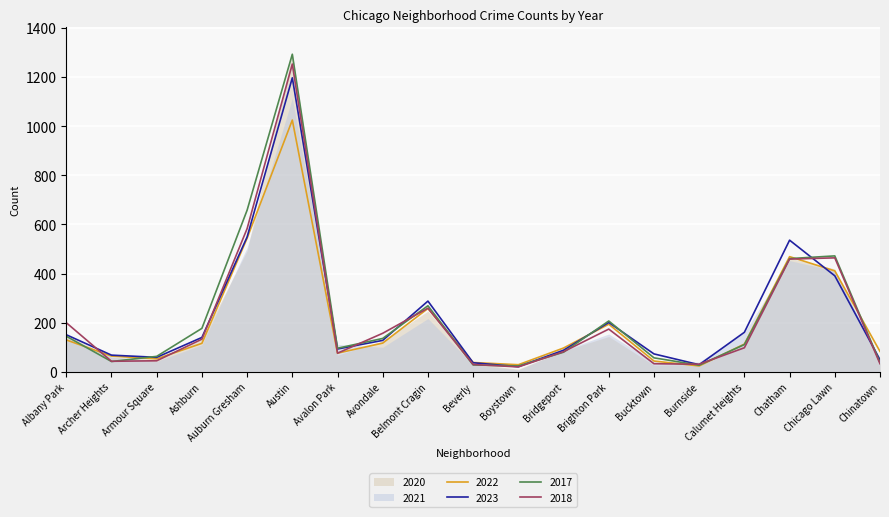

Is it true that 2022 equals 44 at Bucktown?

True